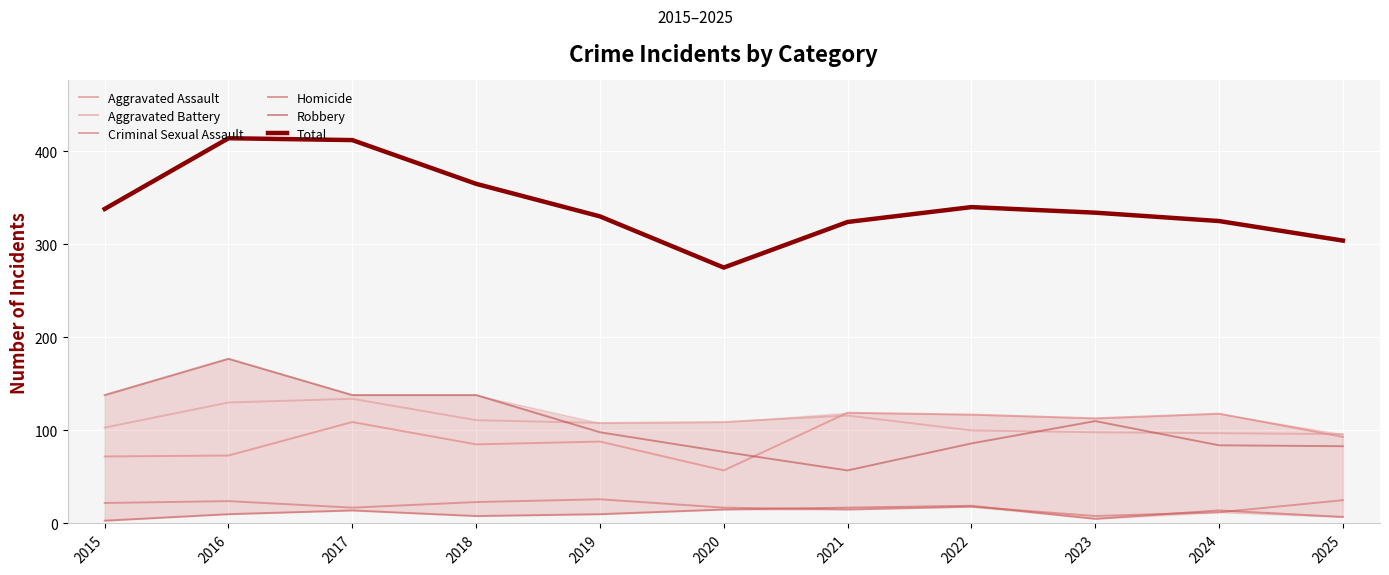

Count the number of categories in the chart.

11